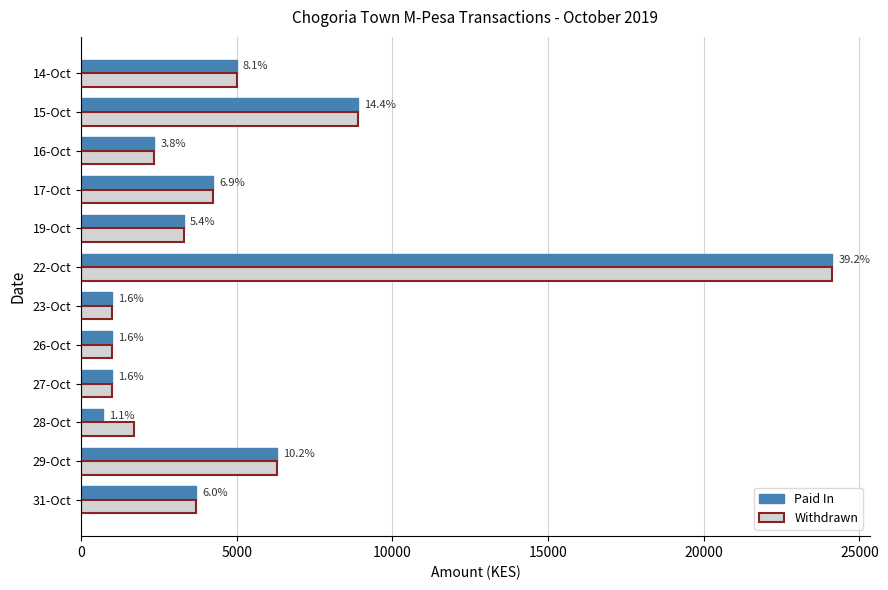

What are all the series names shown in the legend?

Paid In, Withdrawn